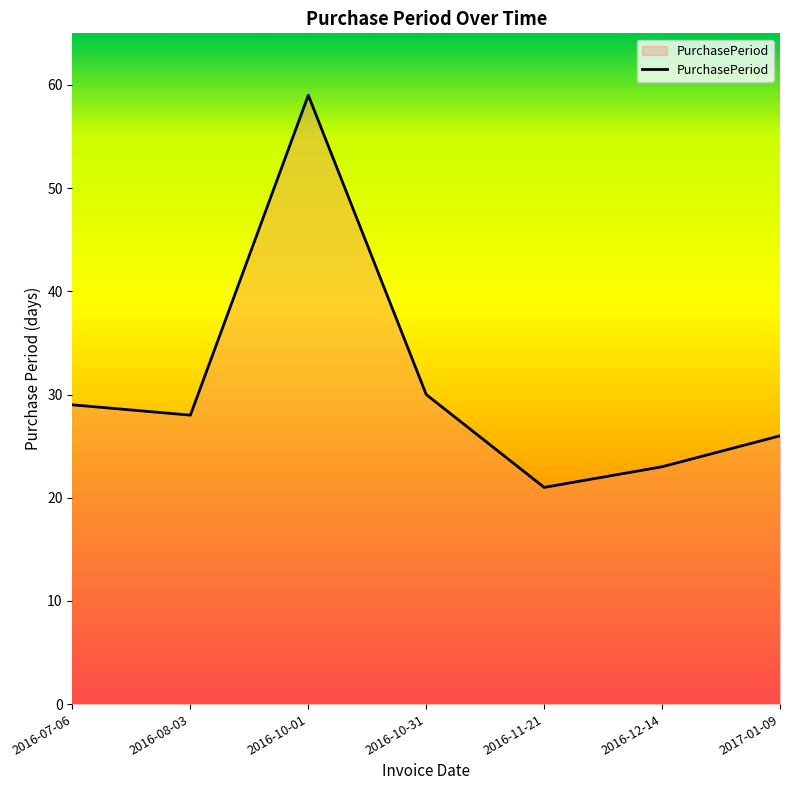

True or false: the data has more than 2 interior local peaks.

False